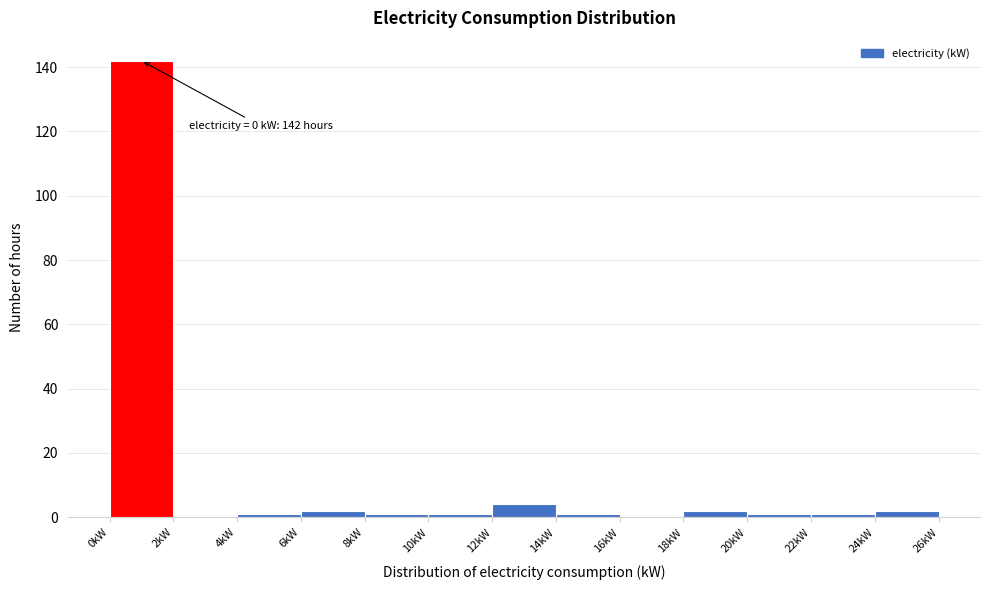

Which range on the x-axis has the tallest bar?

0 to 2